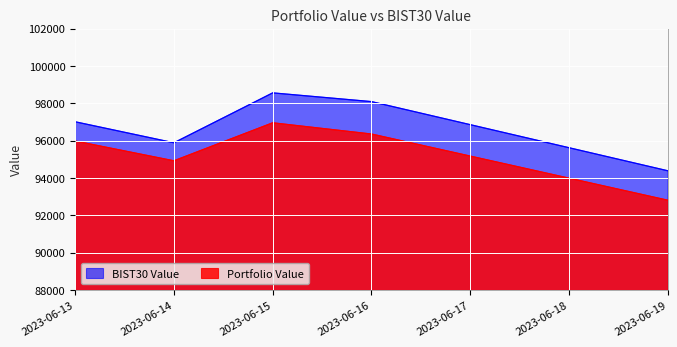

What is the difference between the Portfolio Value values at 2023-06-14 and 2023-06-13?

1058.9